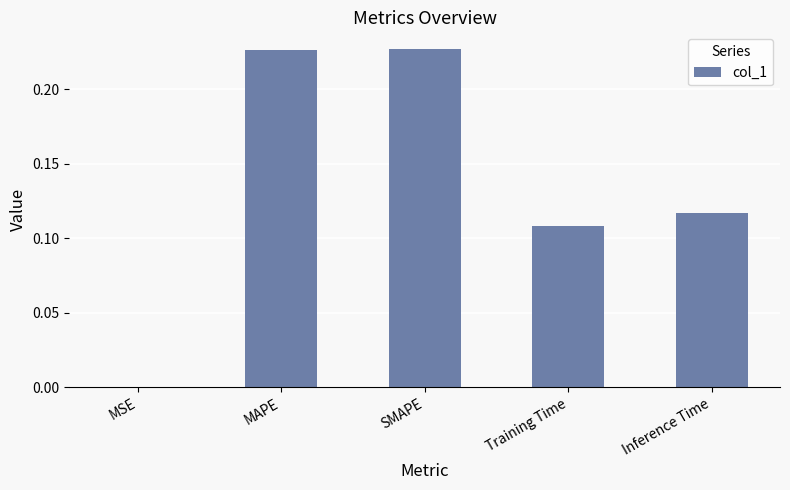

What is the sum of the values at MAPE and Inference Time?

0.3